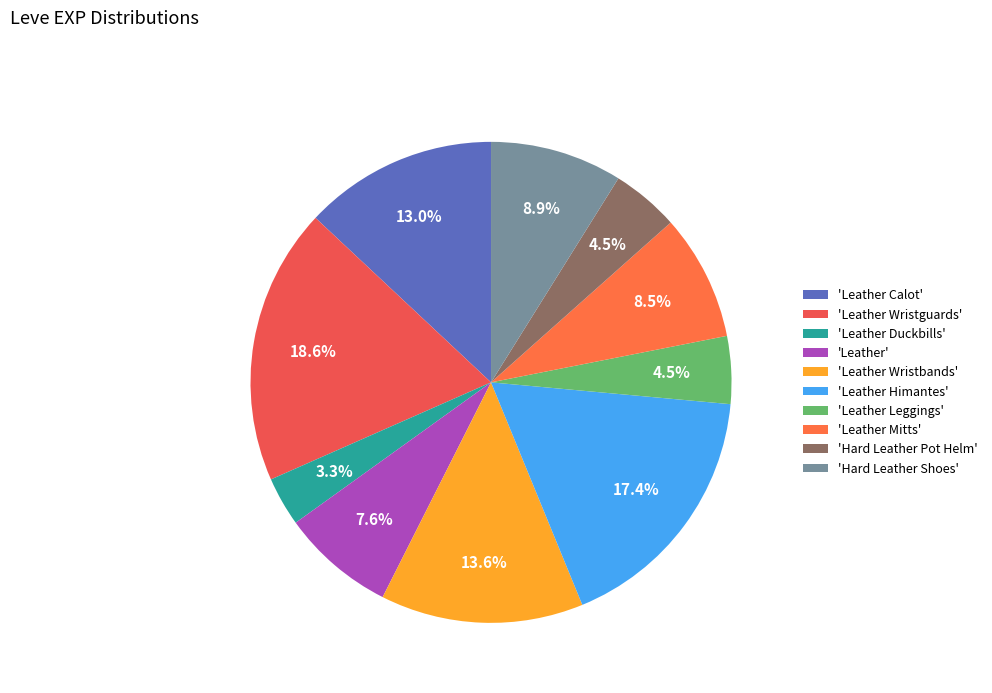

What is the smallest slice in the pie chart?

'Leather Duckbills'